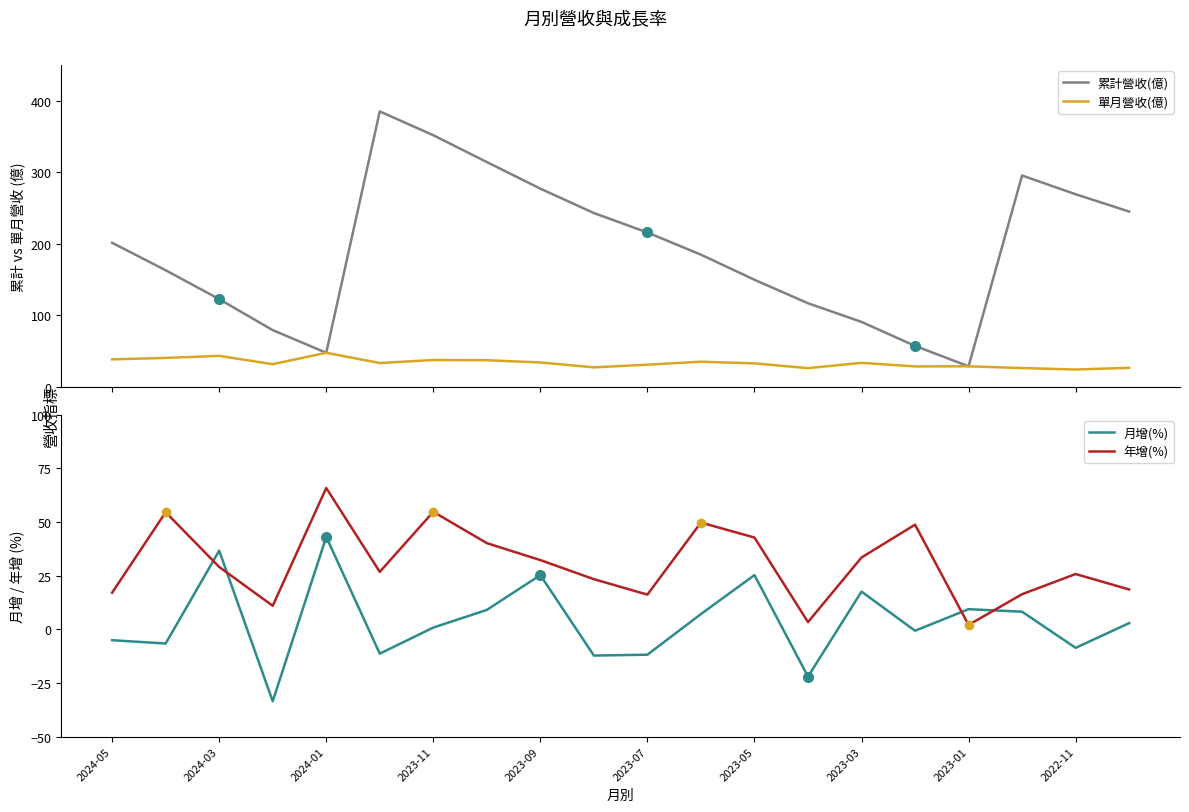

What is the total value across all series at 13?

124.5